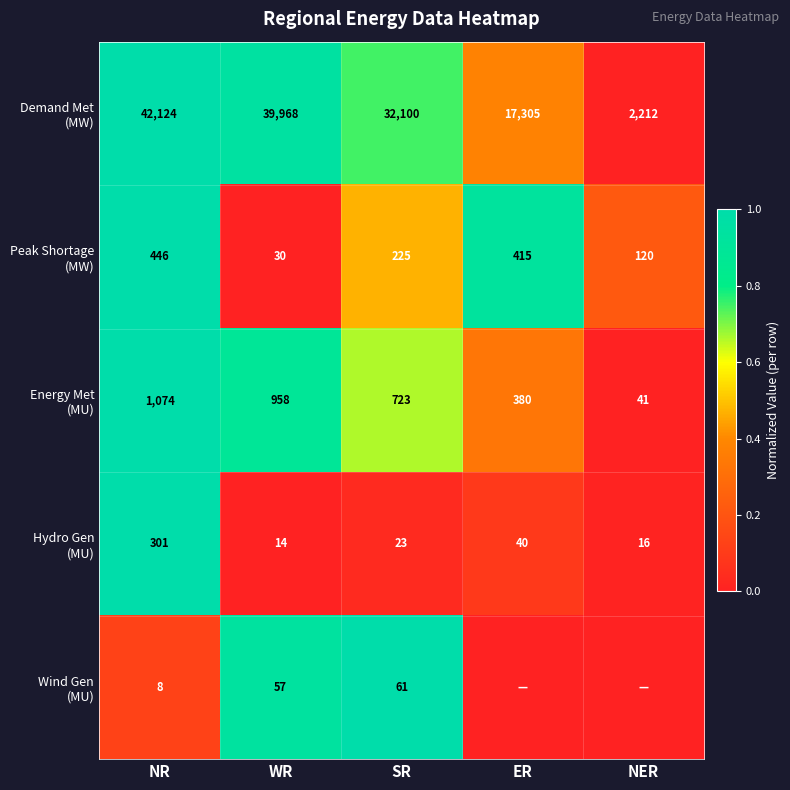

What is the total value across all series at NR?

43953